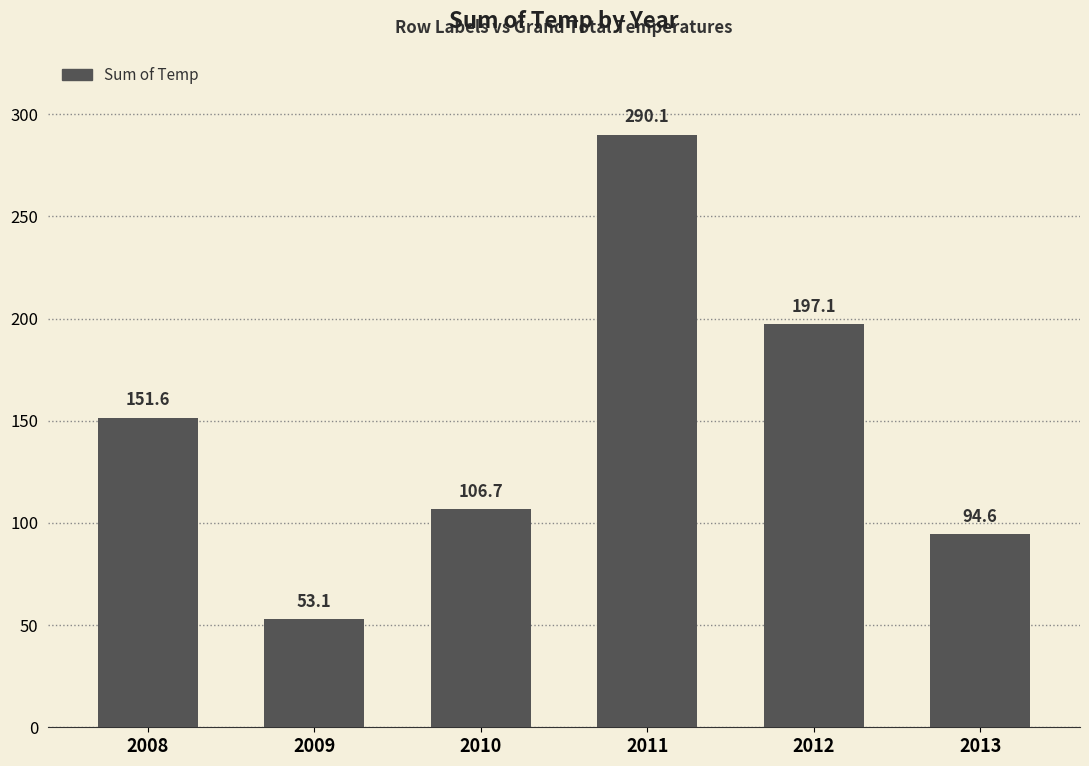

True or false: the data shows 151.6 at 2008.

True